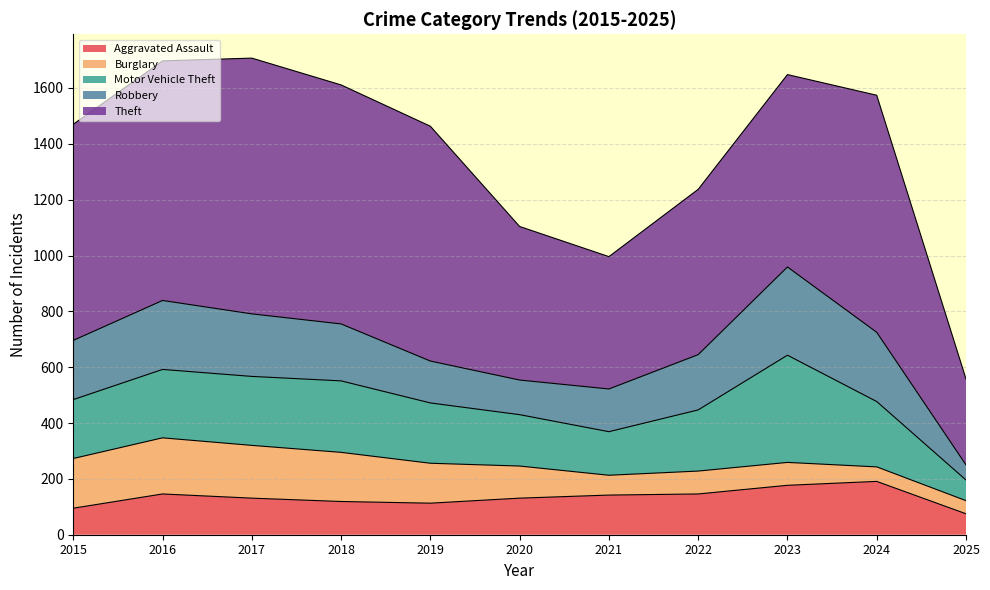

Between which two adjacent categories do Aggravated Assault and Burglary first intersect?

2019 and 2020